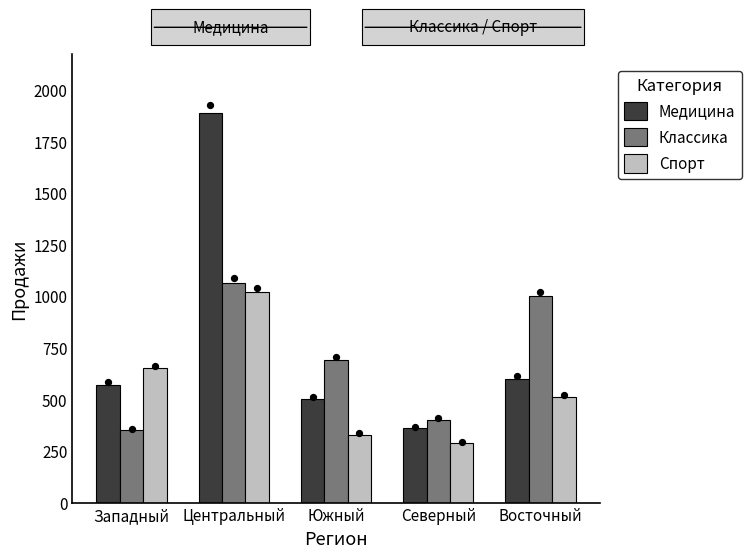

Which series contains the highest Y value?

Медицина